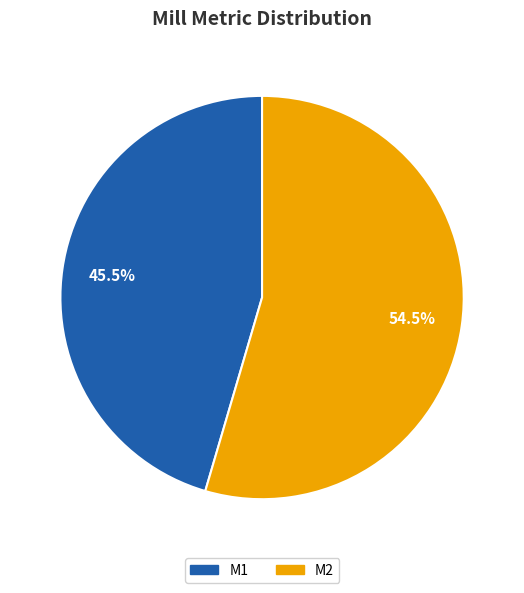

Approximately how many times larger is the value at M2 compared to M1?

1.2